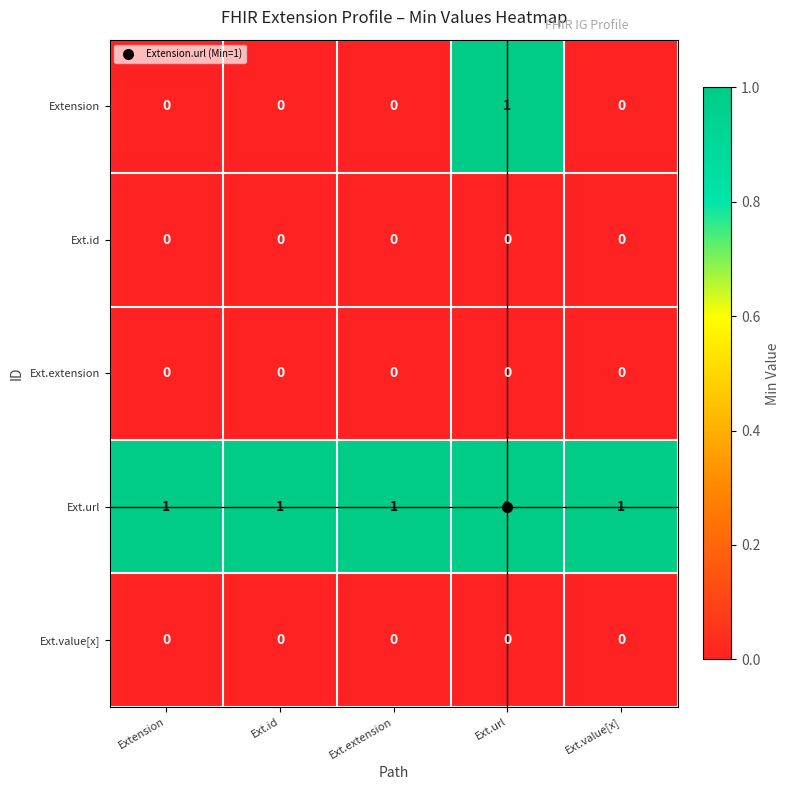

Which series has the widest spread of values?

Extension